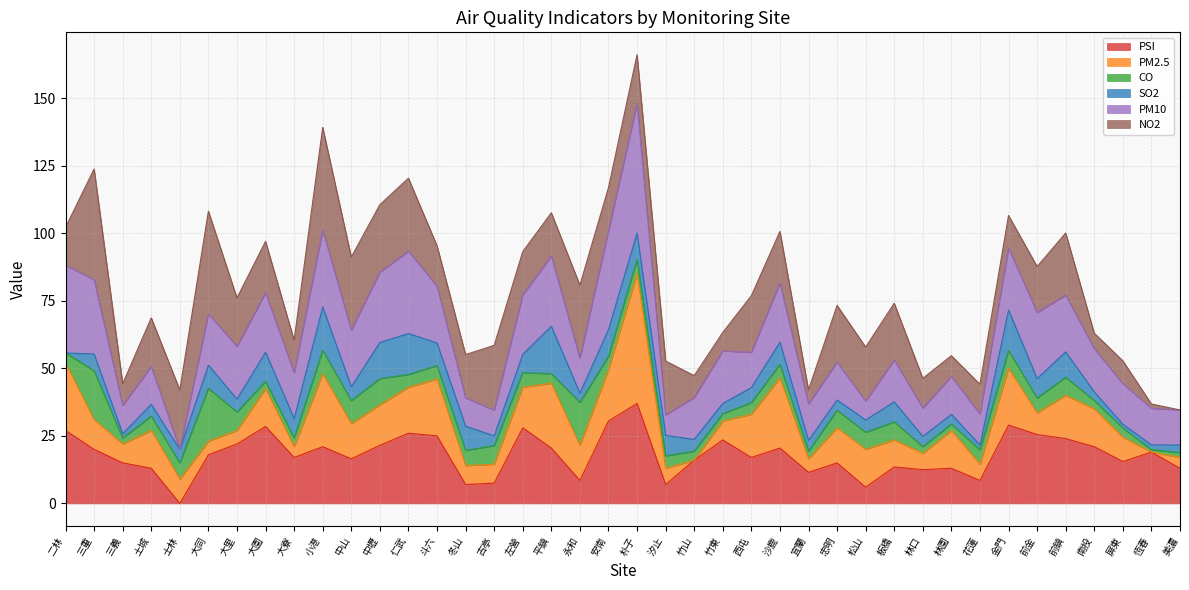

What position from the right is 士林?

36